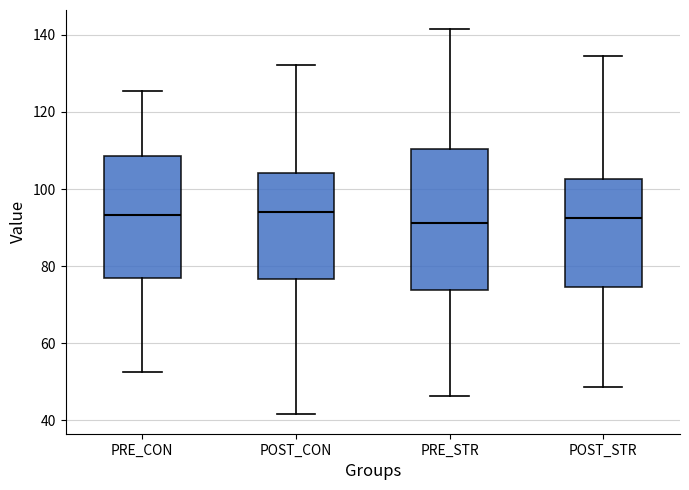

Where does the lower whisker of the box for POST_CON end on the y-axis? The values are not printed on the chart, so give them approximately, as read against the axis.

42